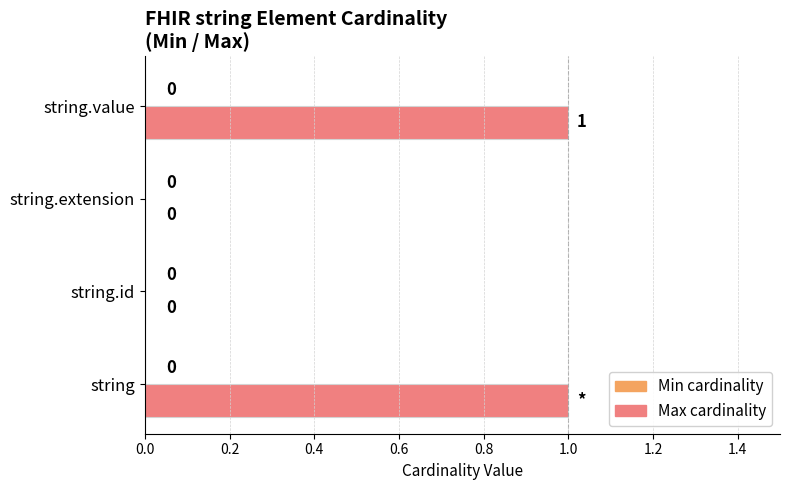

Which has a higher value, string or string.id?

string